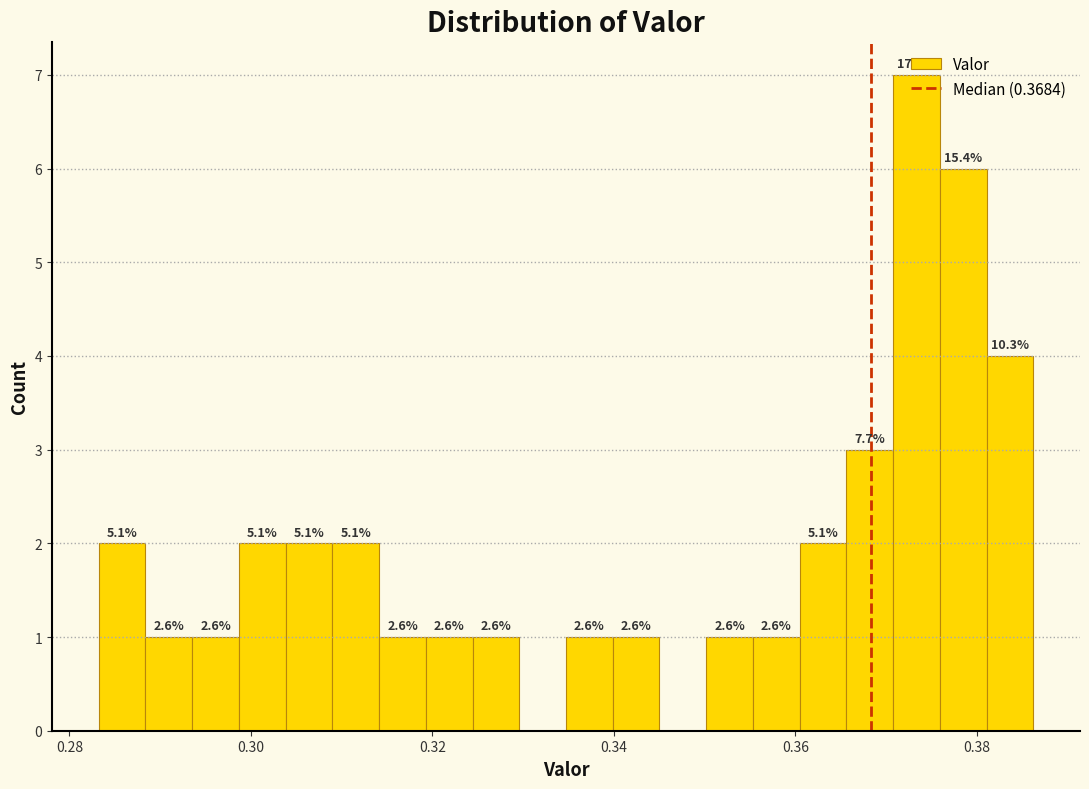

Around what value on the x-axis is the tallest bar? Give the approximate position of its centre, as read against the axis.

0.374